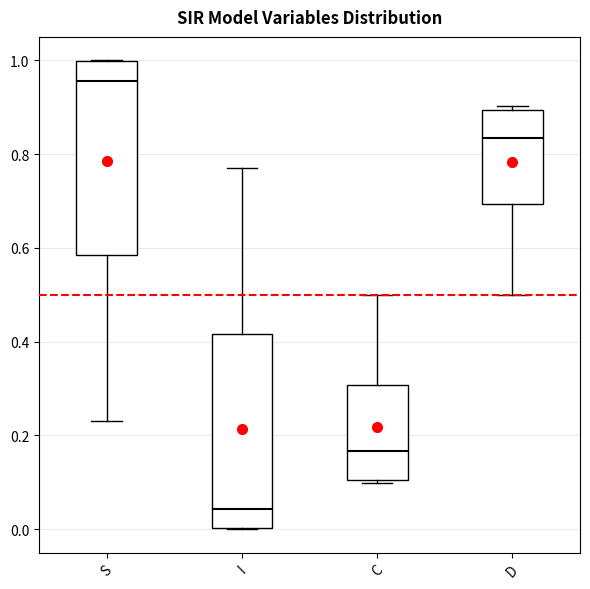

Reading left to right, transcribe this box plot: for each box, give where its median line is, the range the box spans, and where its two whiskers end, as read against the y-axis. The values are not printed on the chart, so give them approximately, as read against the axis.

S: median 0.96, box 0.58 to 1.00, whiskers 0.22 to 1.00
I: median 0.04, box 0.00 to 0.42, whiskers 0.00 to 0.78
C: median 0.16, box 0.10 to 0.30, whiskers 0.10 (just below the box's lower edge) to 0.50
D: median 0.84, box 0.70 to 0.90, whiskers 0.50 to 0.90 (just above the box's upper edge)